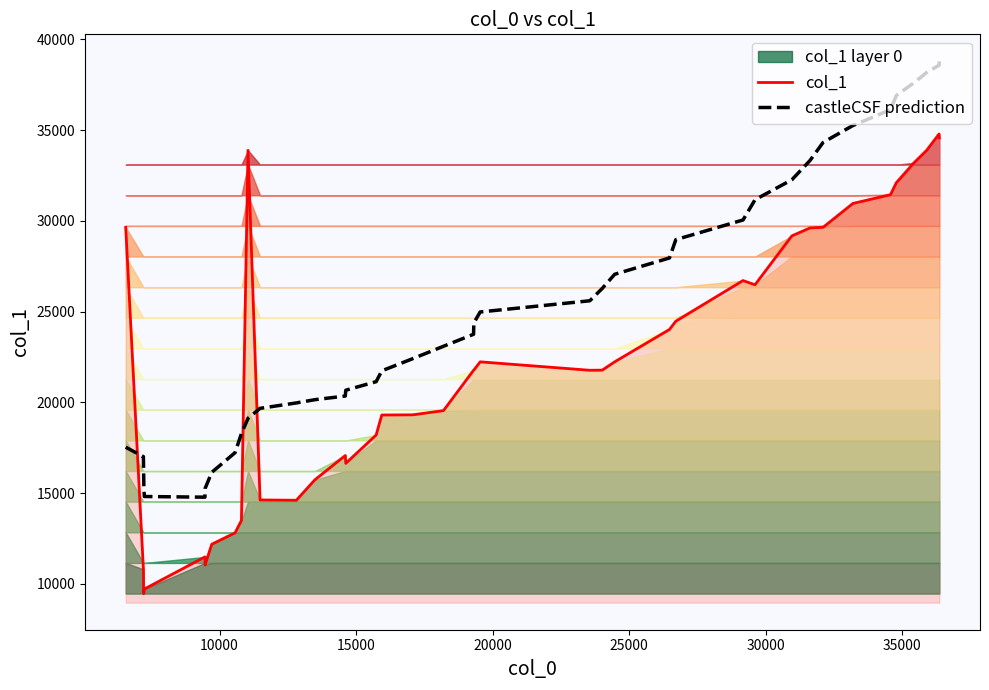

What is the highest value of the col_1 series?

34789.0